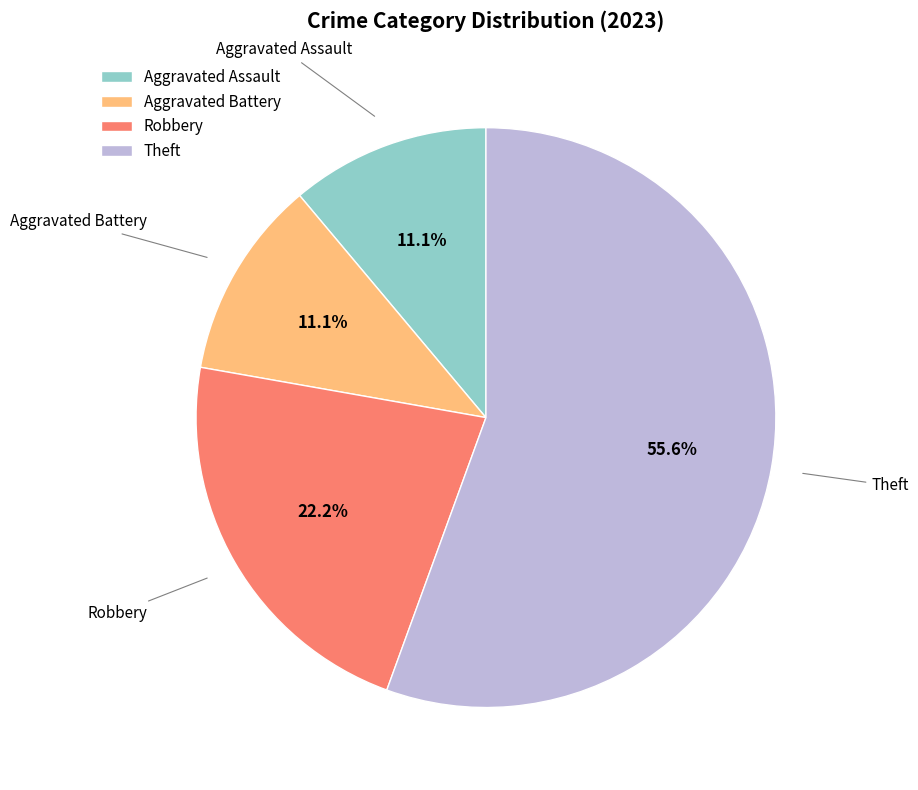

Is there a majority slice in this chart?

Yes